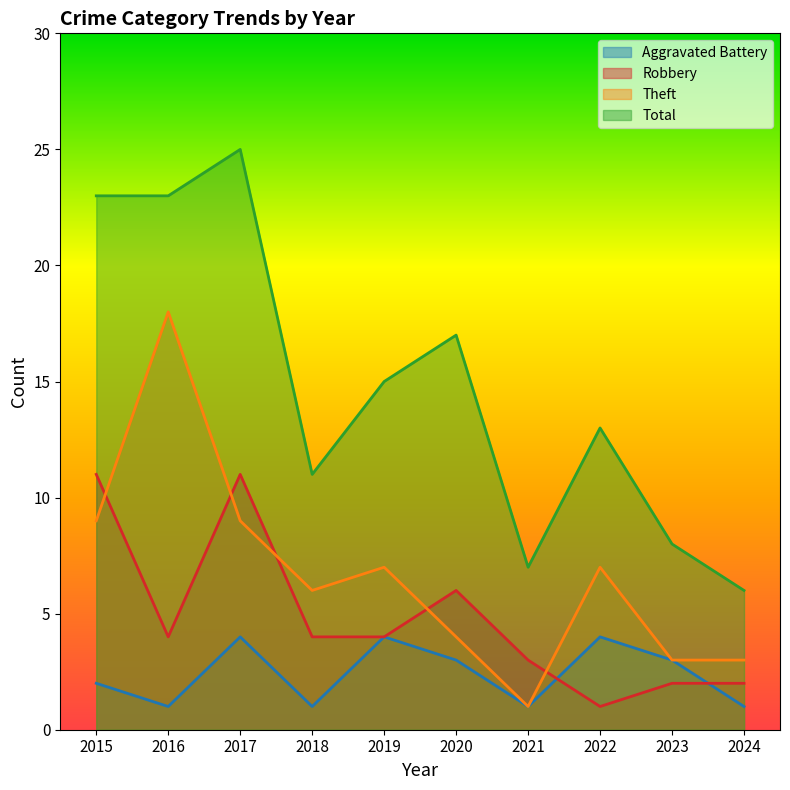

Rank the series by their maximum value, from highest to lowest.

Total, Theft, Robbery, Aggravated Battery